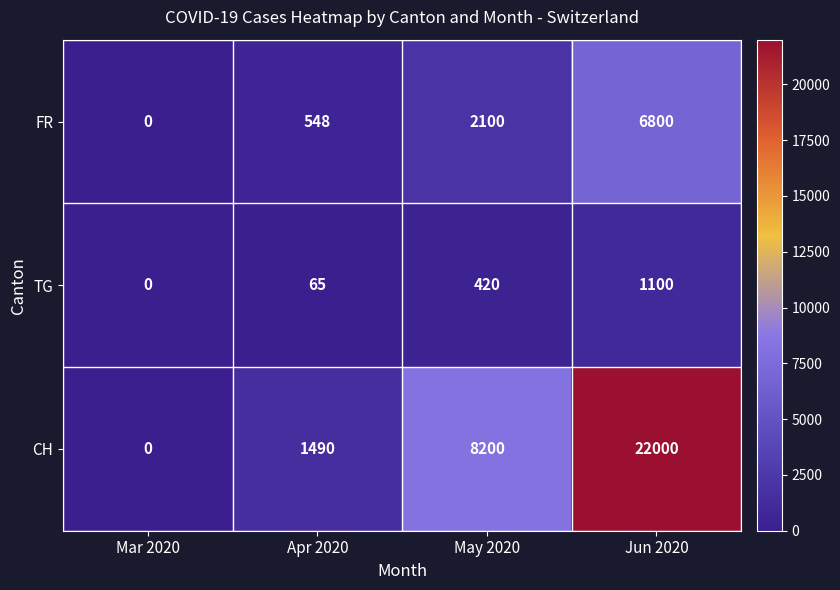

What is the maximum value for CH?

22000